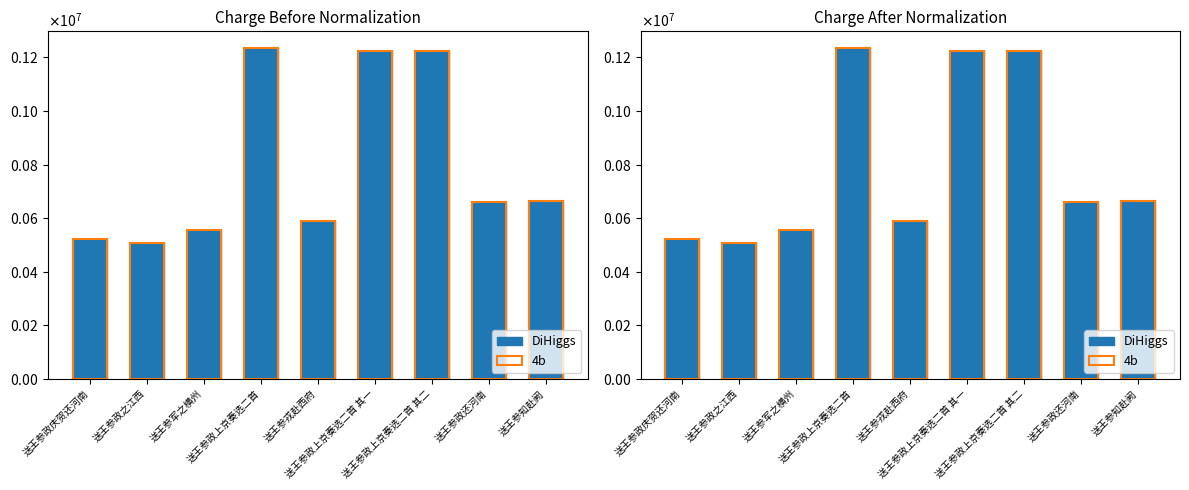

What is the total value across all series at 送王参政上京奏选二首 其一?

2446458